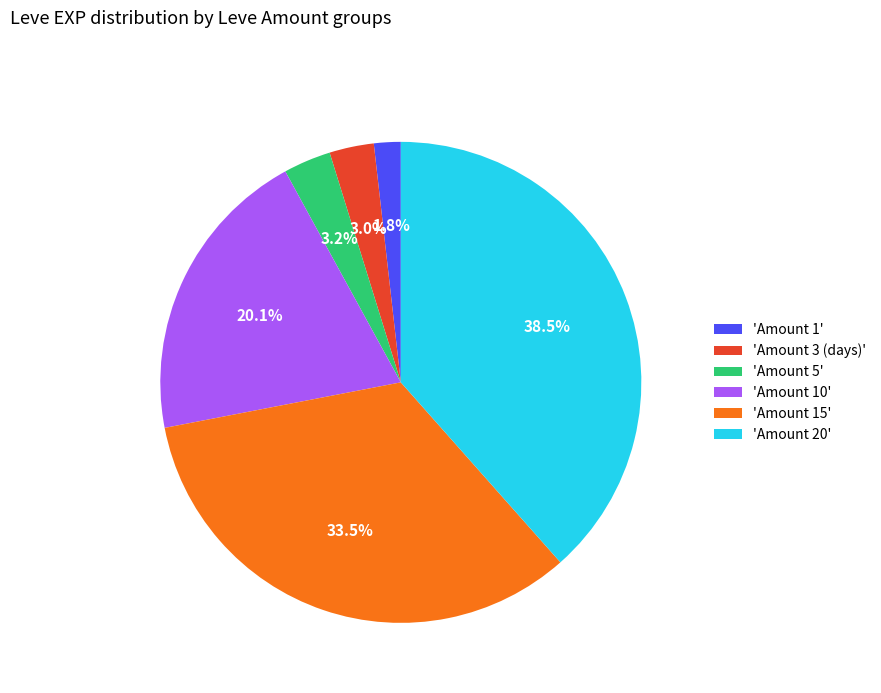

Which category has the smallest portion of the pie?

'Amount 1'